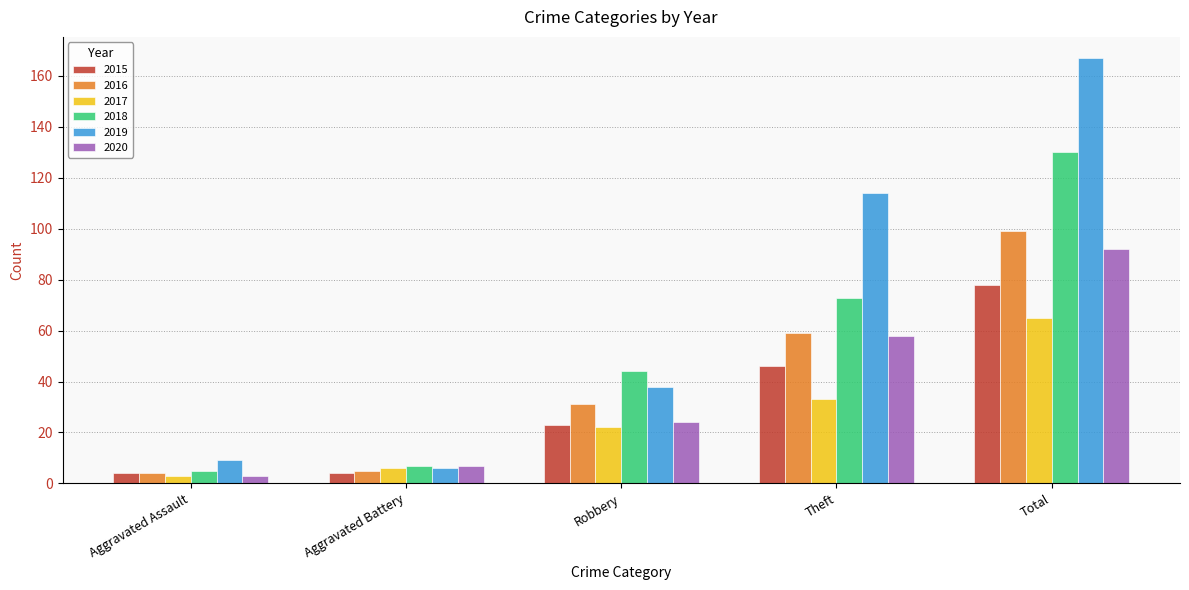

What are all the series names shown in the legend?

2015, 2016, 2017, 2018, 2019, 2020